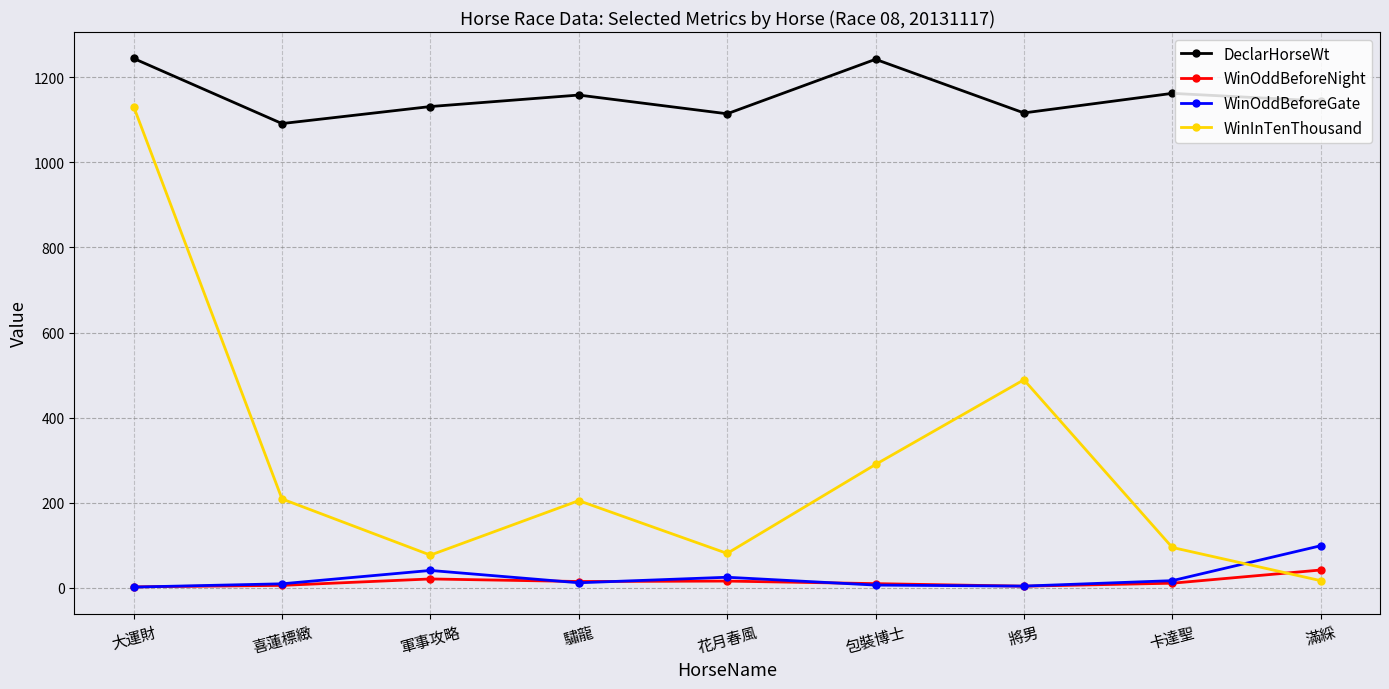

At which label does WinInTenThousand reach its peak?

大運財